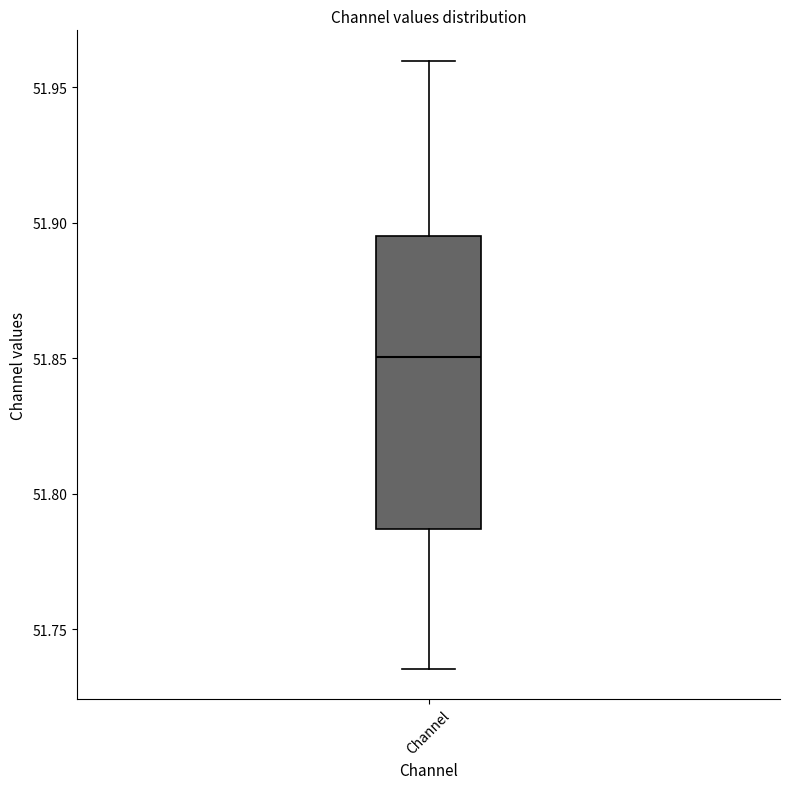

Read this box plot against the y-axis: the position of the median line, the range covered by the box, and the ends of both whiskers. The values are not printed on the chart, so give them approximately, as read against the axis.

median 51.850, box 51.785 to 51.895, whiskers 51.735 to 51.960